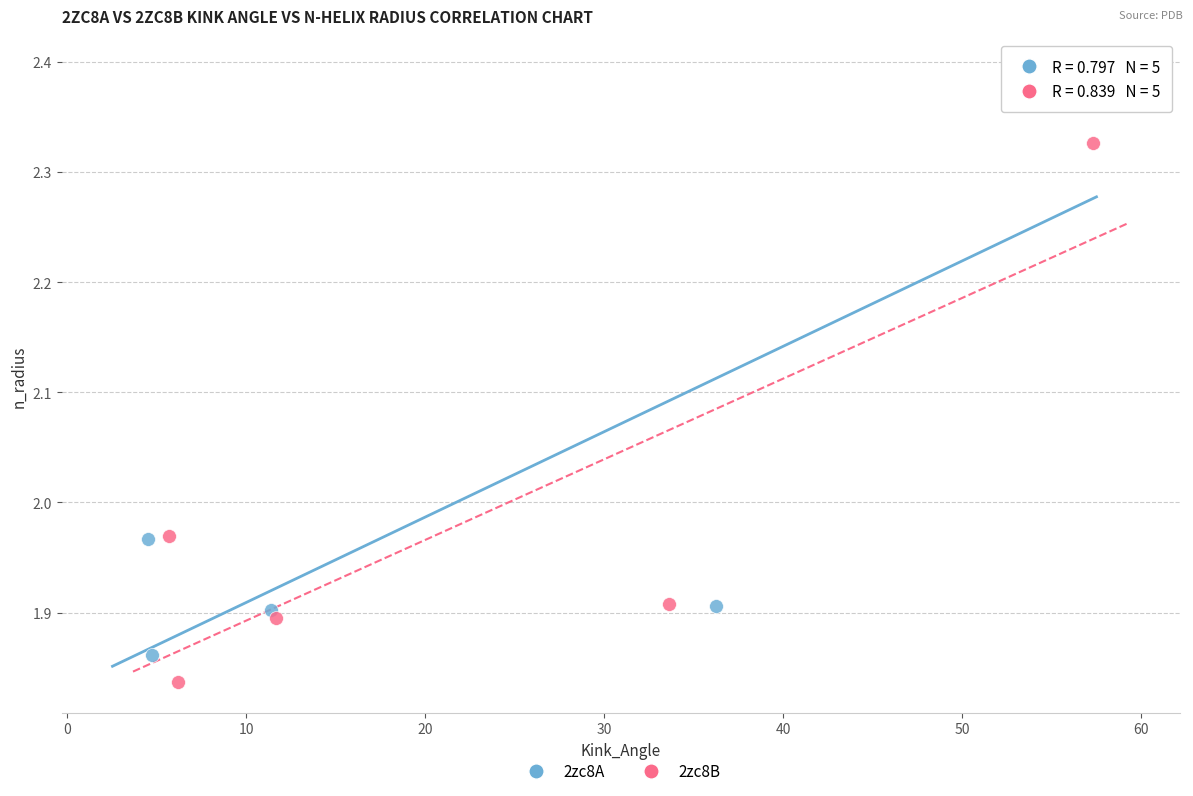

Which series has the widest spread of Y values?

2zc8A